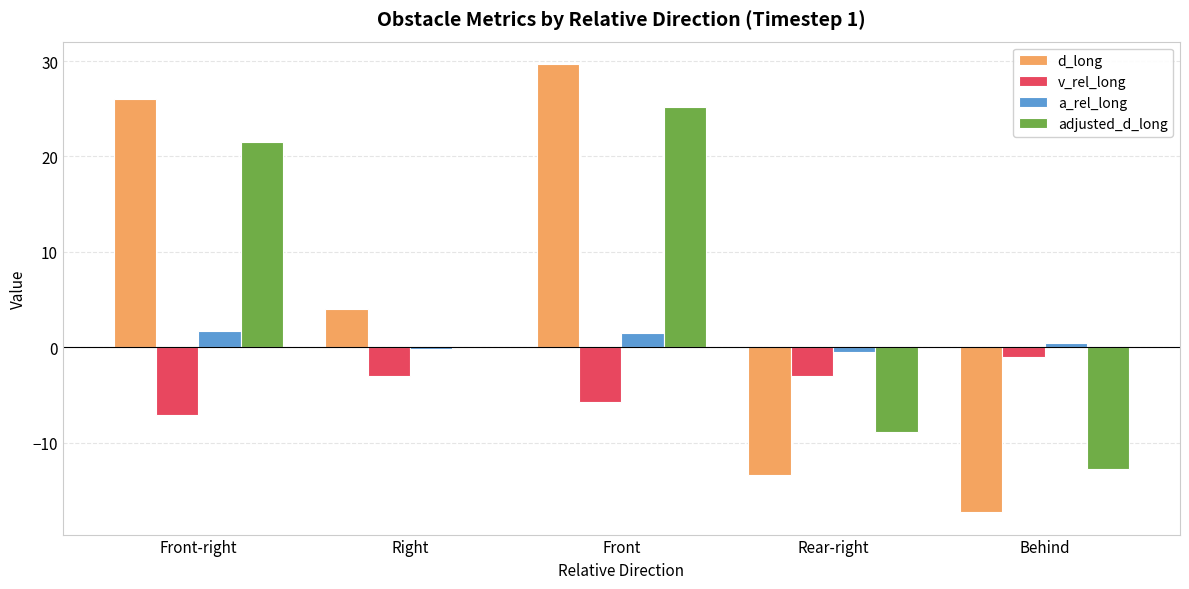

Which series has the largest total across all categories?

d_long